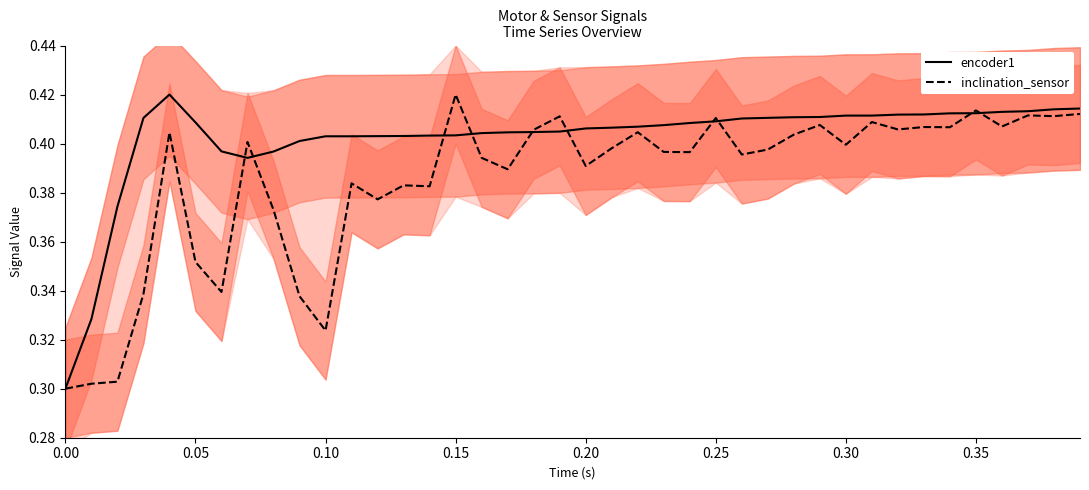

The inclination_sensor series shows 0.1 at 0.10. True or false?

False